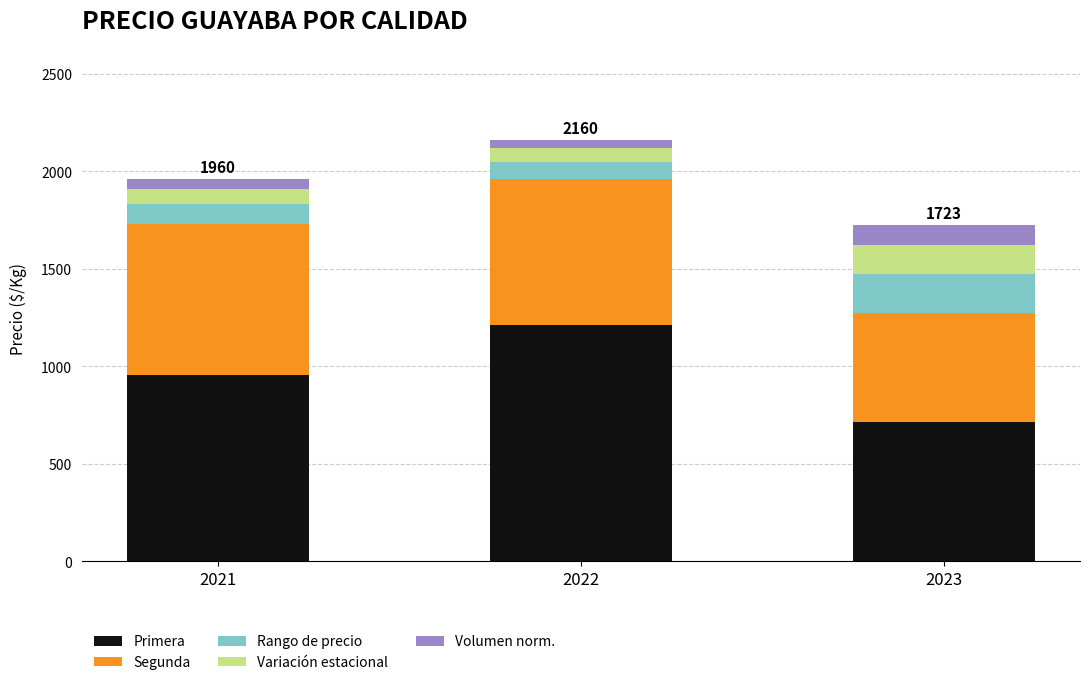

How many bars are there in total?

3